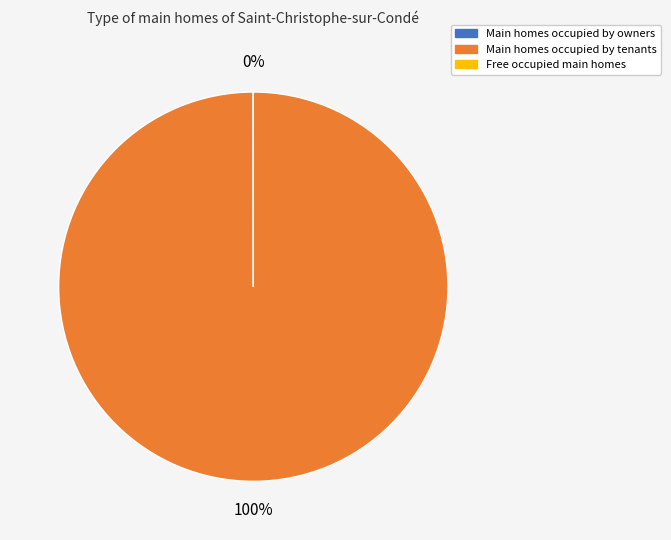

To the nearest percent, what is the average slice percentage?

50%